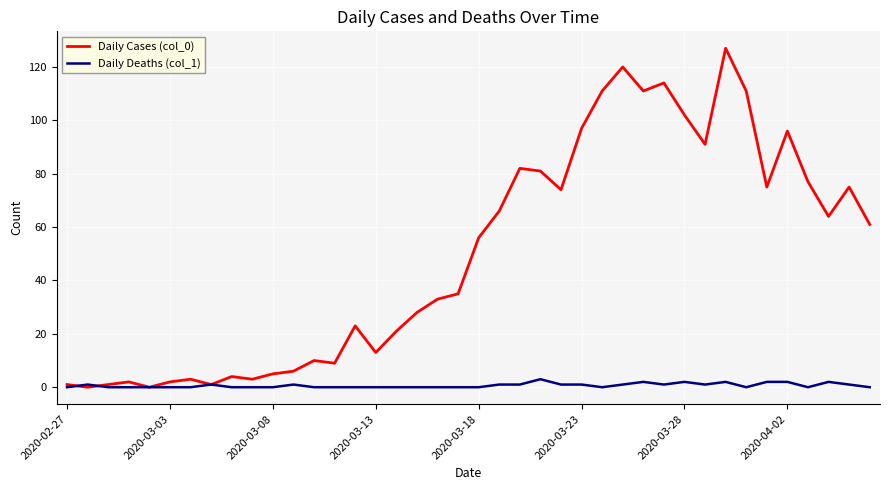

Reading left to right, transcribe all the data shown in this chart.

Daily Cases (col_0): 1	0	1	2	0	2	3	1	4	3	5	6	10	9	23	13	21	28	33	35	56	66	82	81	74	97	111	120	111	114	102	91	127	111	75	96	77	64	75	61
Daily Deaths (col_1): 0	1	0	0	0	0	0	1	0	0	0	1	0	0	0	0	0	0	0	0	0	1	1	3	1	1	0	1	2	1	2	1	2	0	2	2	0	2	1	0